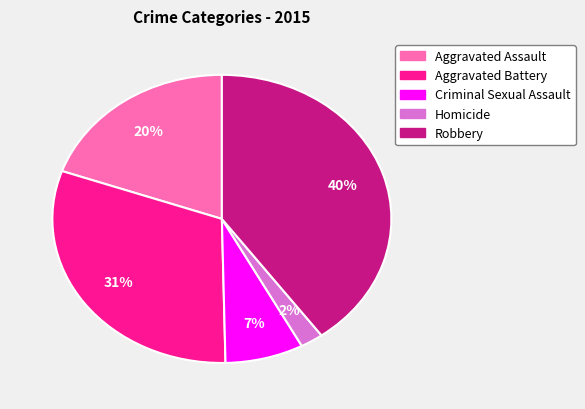

Count the number of slices in the pie.

5